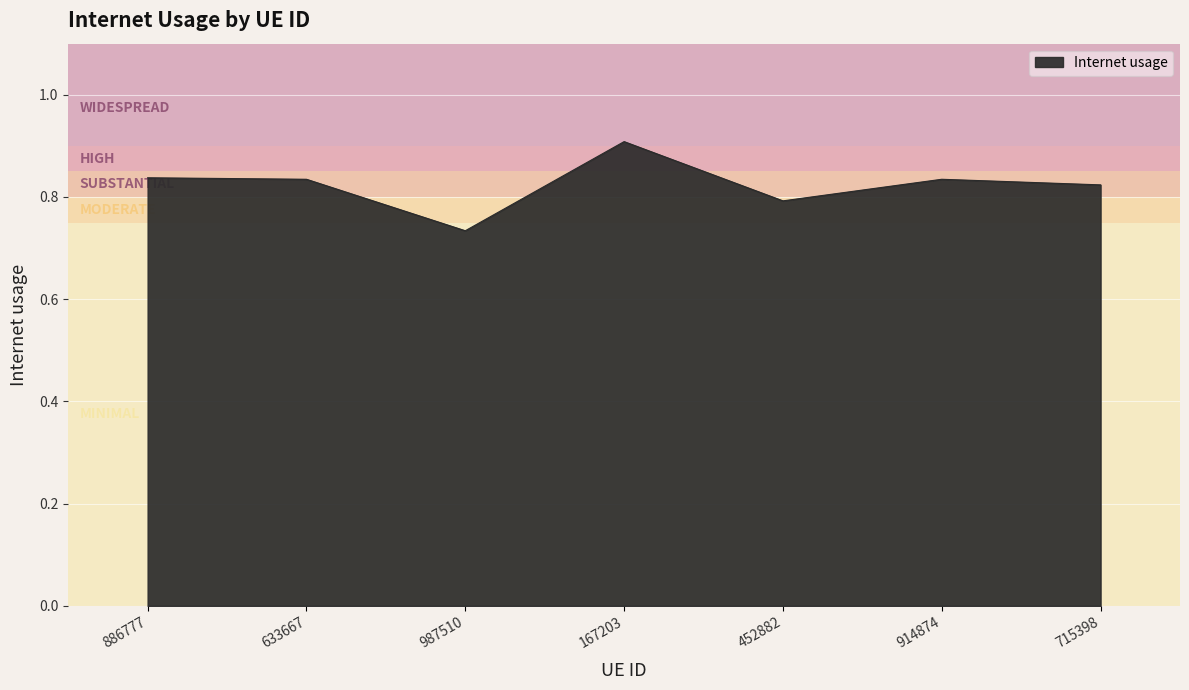

What position from the left is 633667?

2